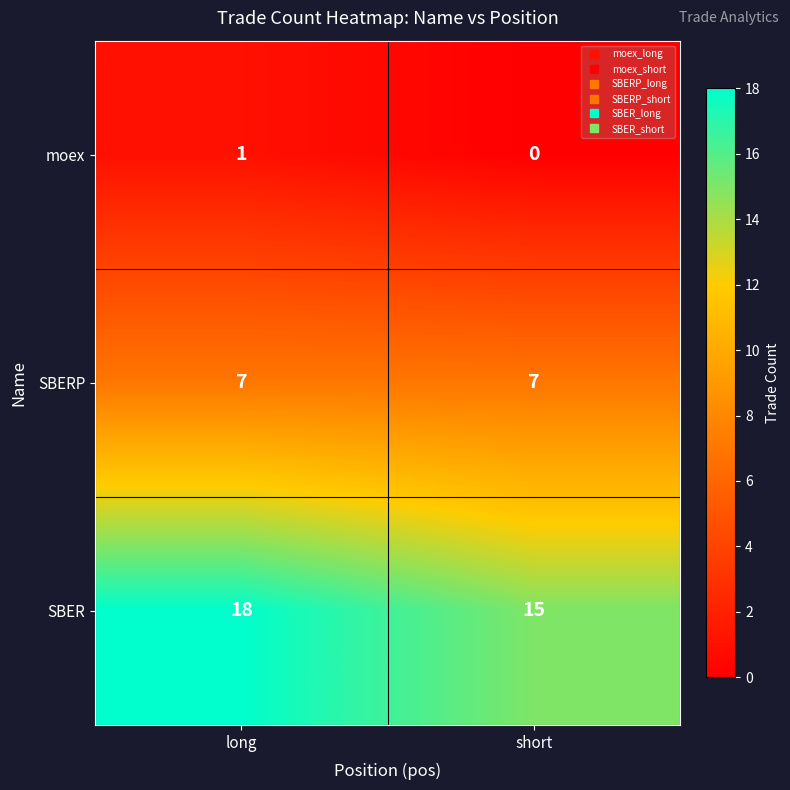

What is the average value of the SBERP series?

7